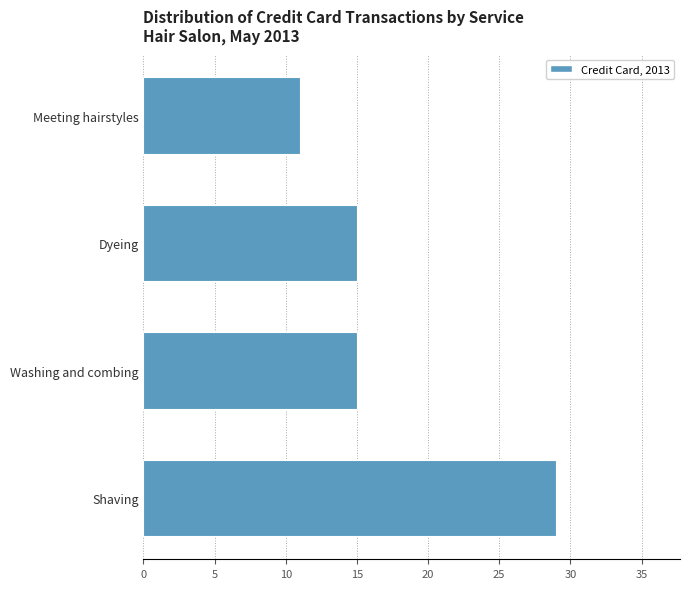

Reading bottom to top, extract all data points from this chart.

29	15	15	11